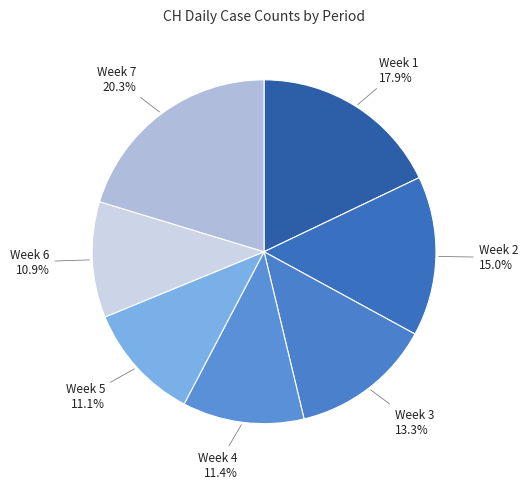

How many segments does this pie chart have?

7